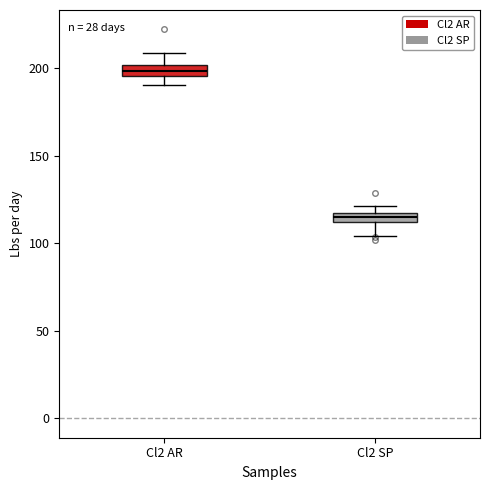

Where is the lower edge of the box for Cl2 AR on the y-axis? The values are not printed on the chart, so give them approximately, as read against the axis.

195